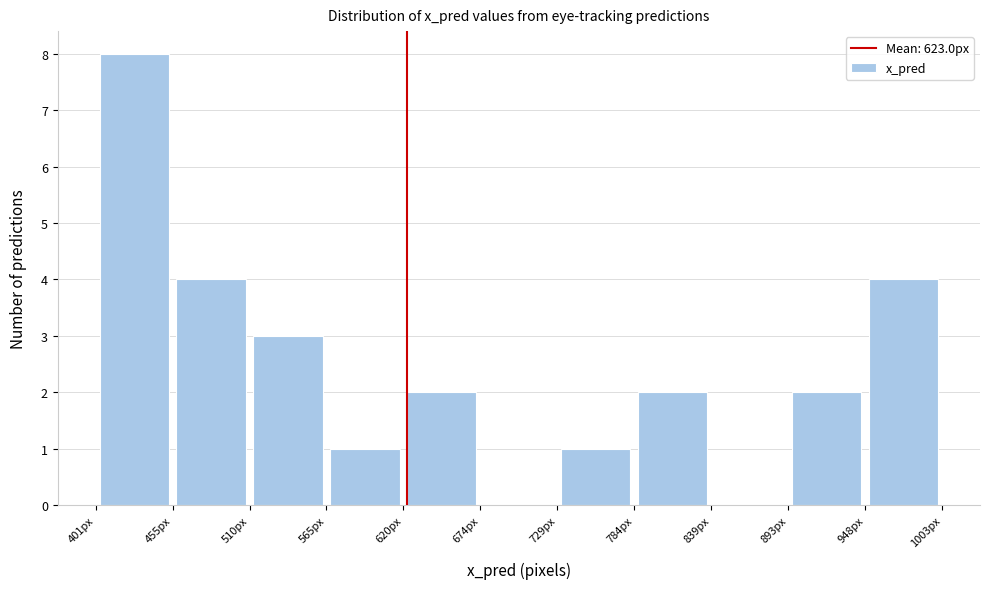

Reading left to right, transcribe this chart: for each bar, give the range it covers on the x-axis and its height. Neither the bar edges nor the heights are printed on the chart, so give them approximately, as read against the axes.

400 to 460: 8
460 to 510: 4
510 to 570: 3
570 to 620: 1
620 to 670: 2
670 to 730: 0
730 to 780: 1
780 to 840: 2
840 to 890: 0
890 to 950: 2
950 to 1000: 4